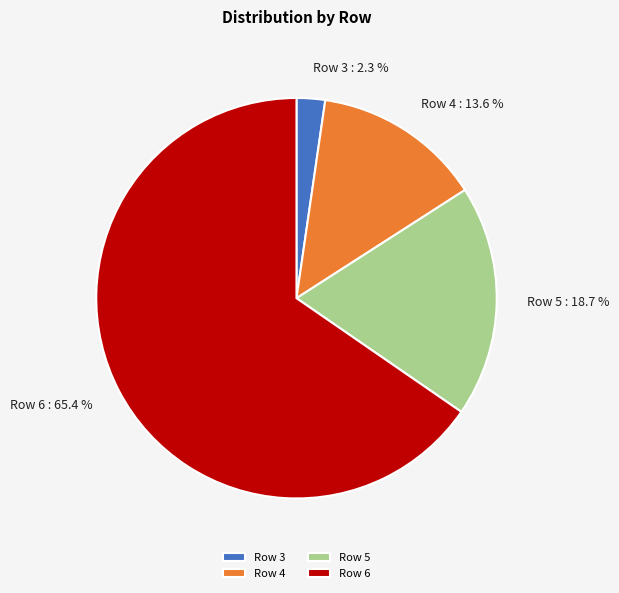

Does Row 4 account for over 50% of the chart?

No